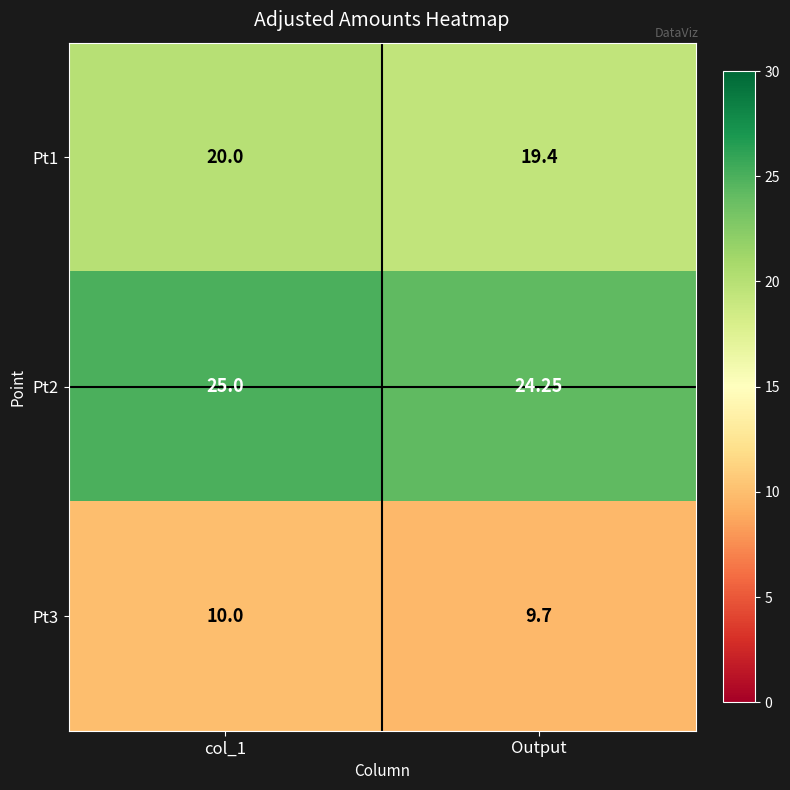

Where is Pt2 nearest to the value 24?

Output